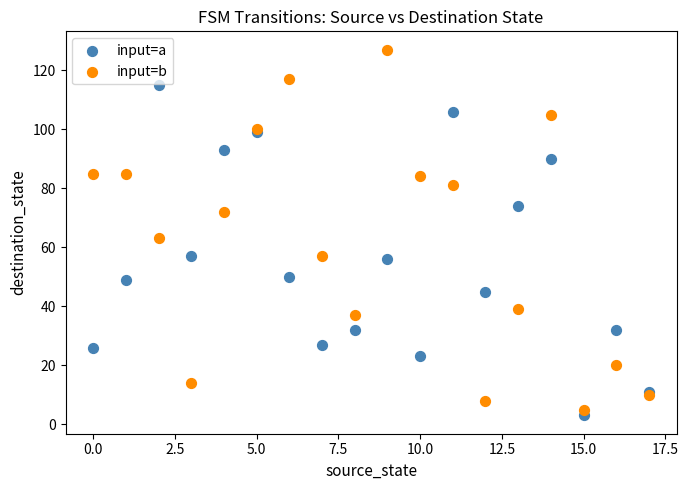

In the input=b series, what Y value is closest to 66?

63